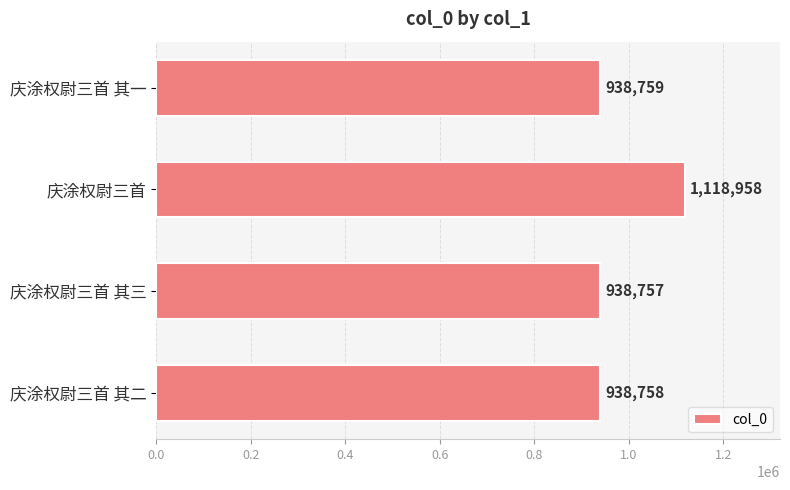

The value at 庆涂权尉三首 其二 is 938758. True or false?

True